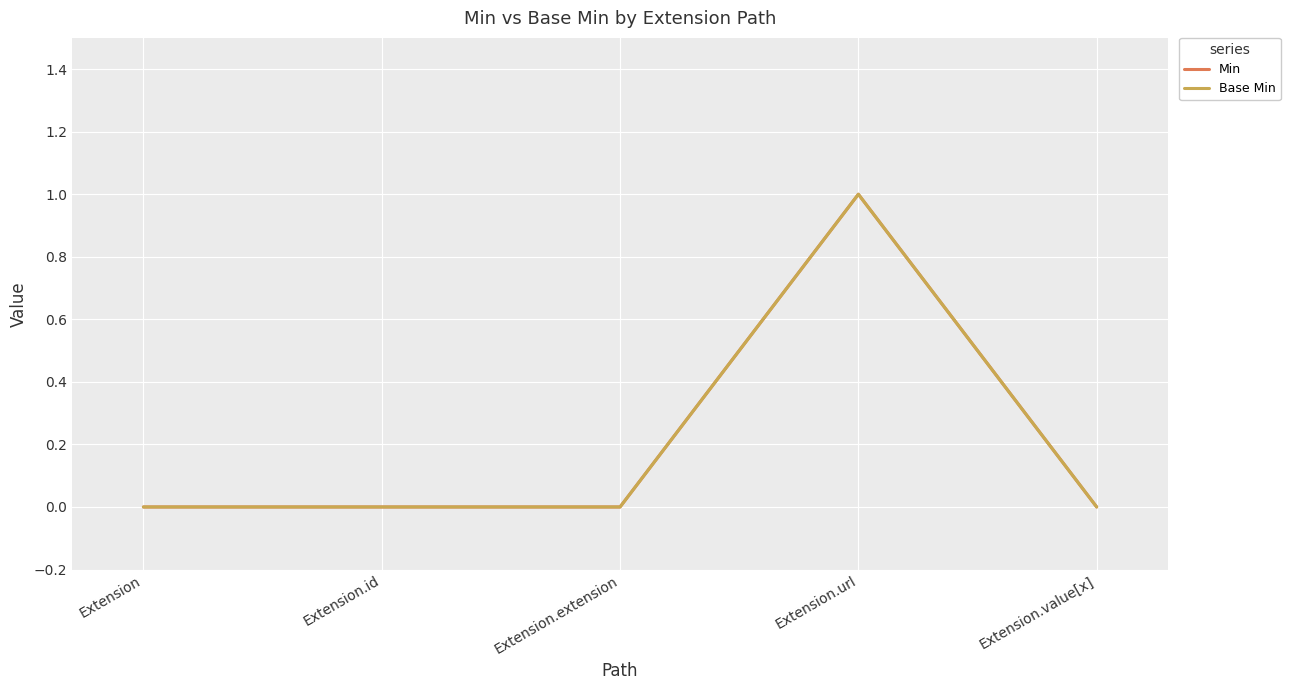

Reading left to right, extract all data points from this chart.

Min: Extension=0	Extension.id=0	Extension.extension=0	Extension.url=1	Extension.value[x]=0
Base Min: Extension=0	Extension.id=0	Extension.extension=0	Extension.url=1	Extension.value[x]=0